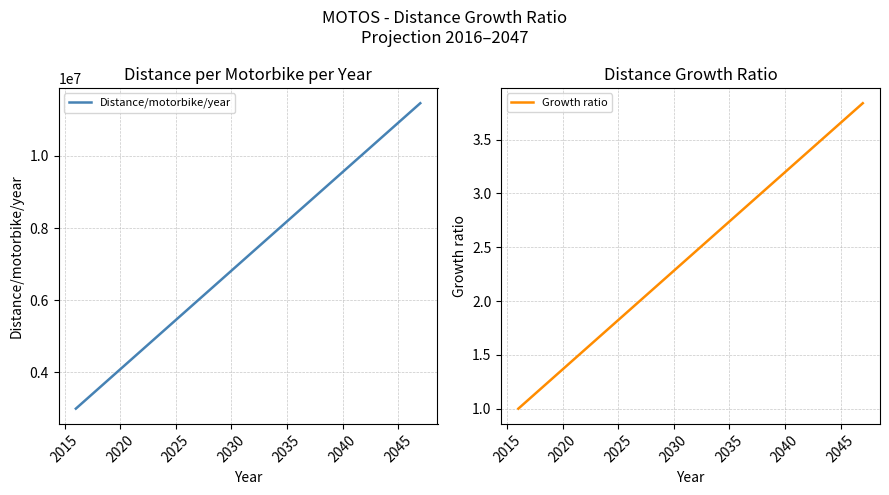

What is the maximum value shown in the chart?

11463576.7